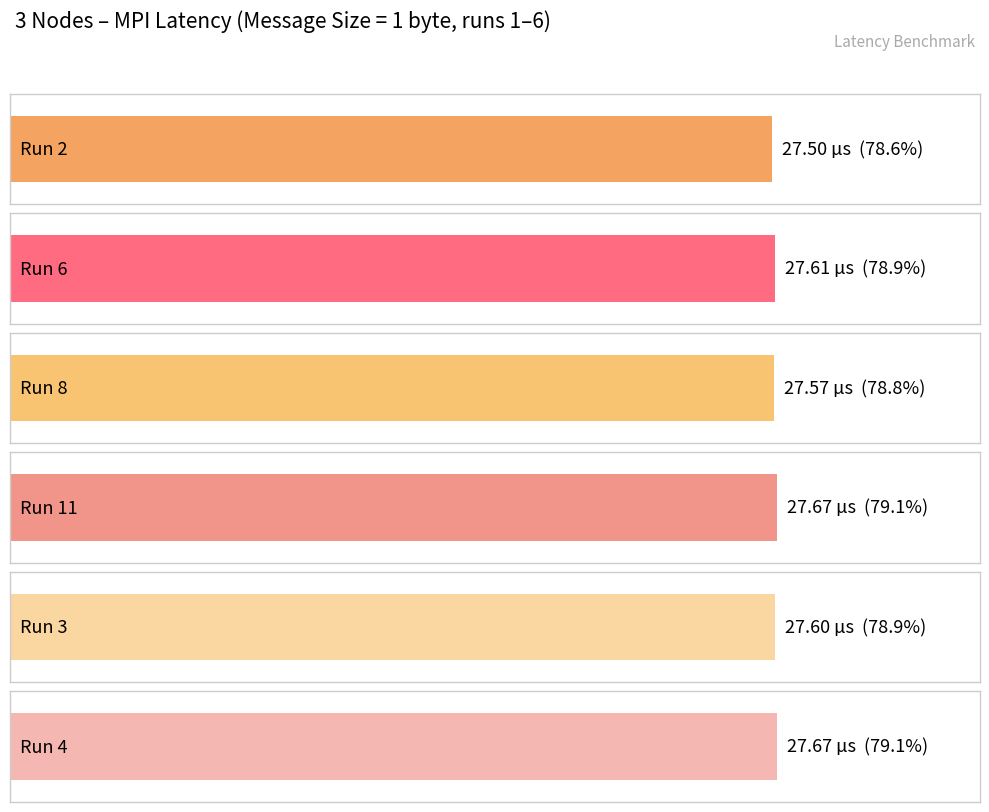

Are the bars horizontal?

Yes